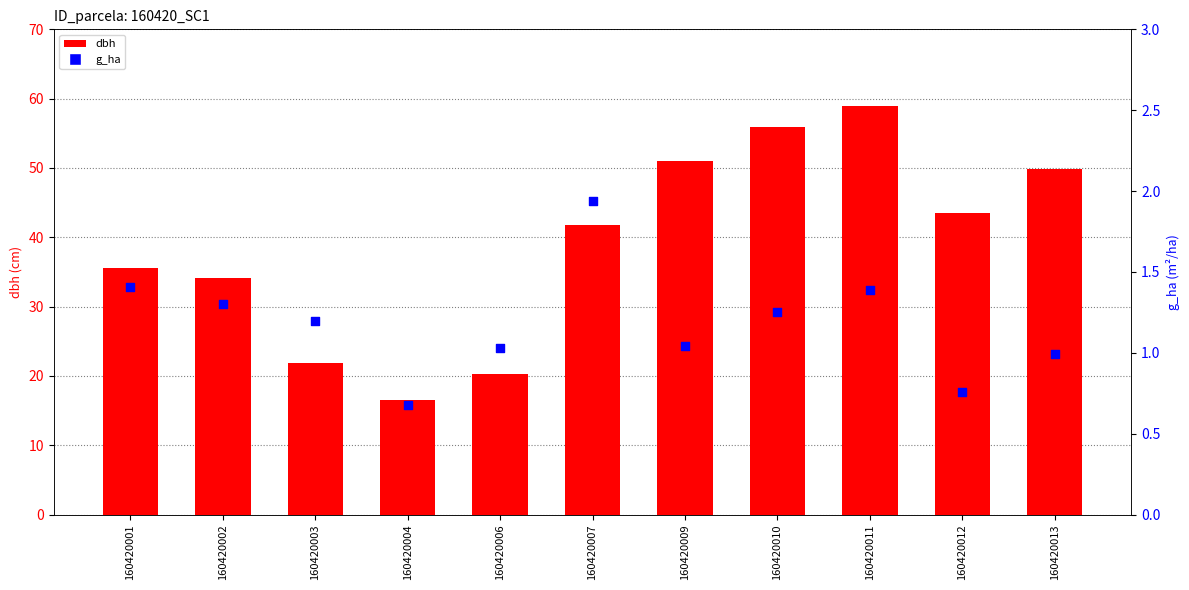

Is the value of g_ha at 160420009 greater than the value of dbh at 160420010?

No